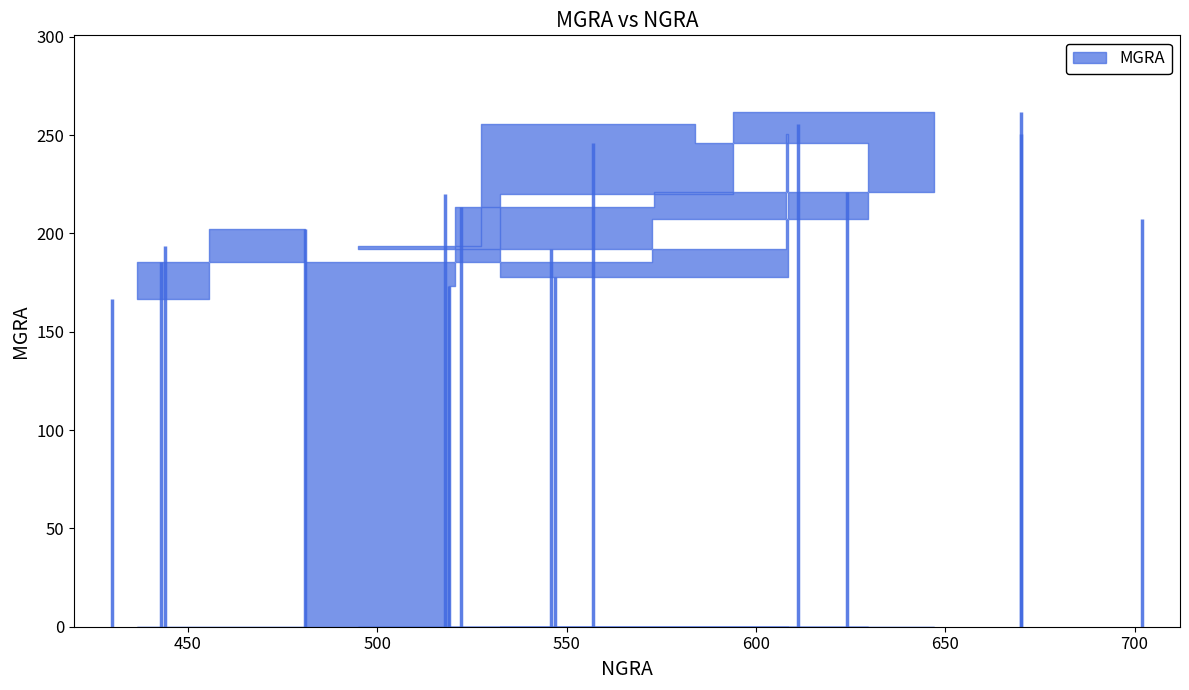

Which label corresponds to the largest value in the chart?

670